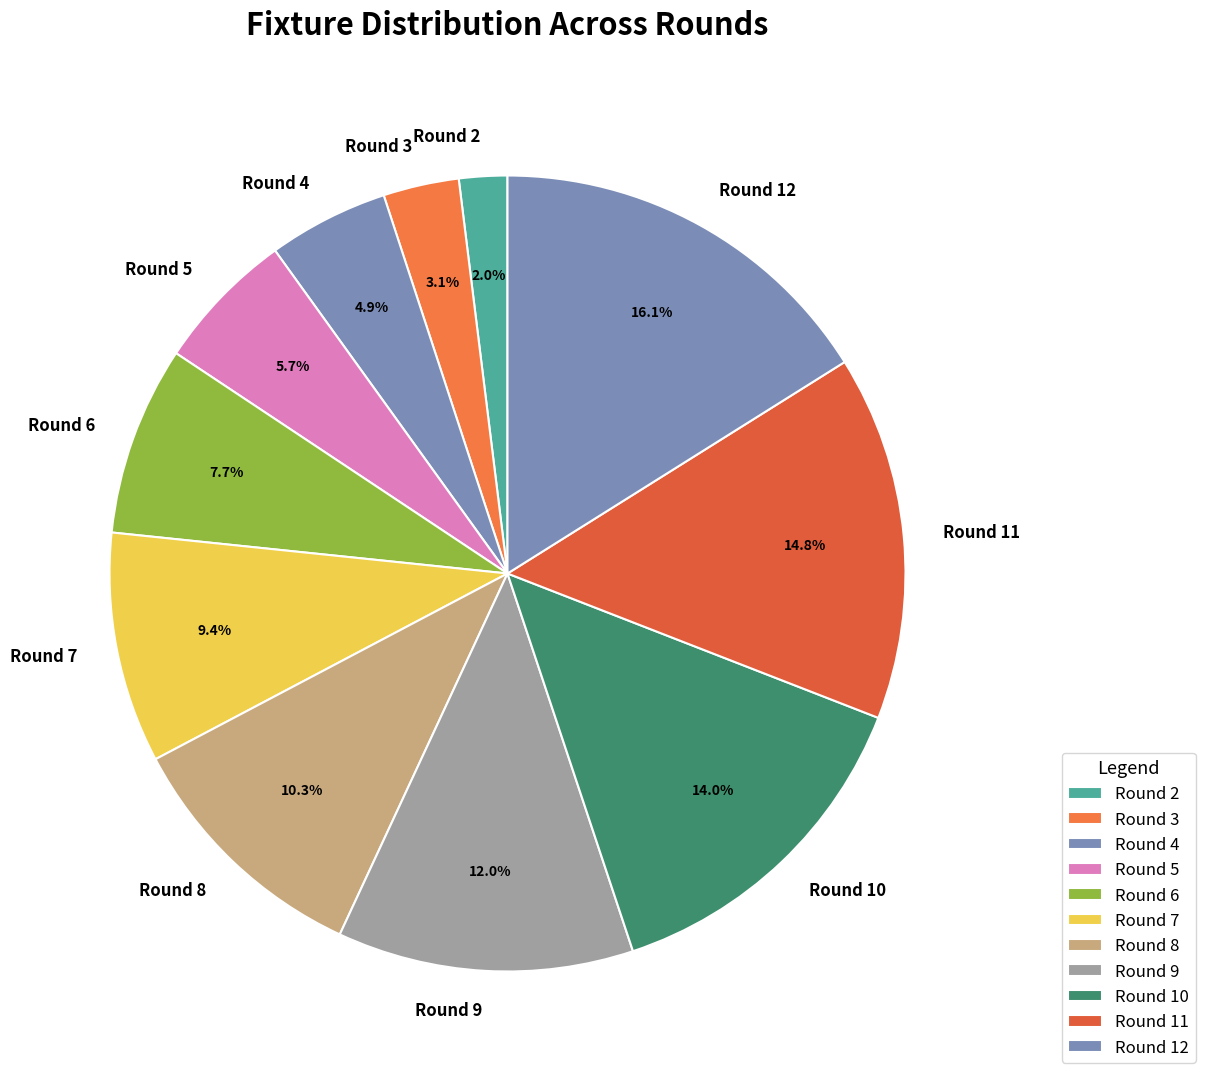

Which slice is the largest?

Round 12